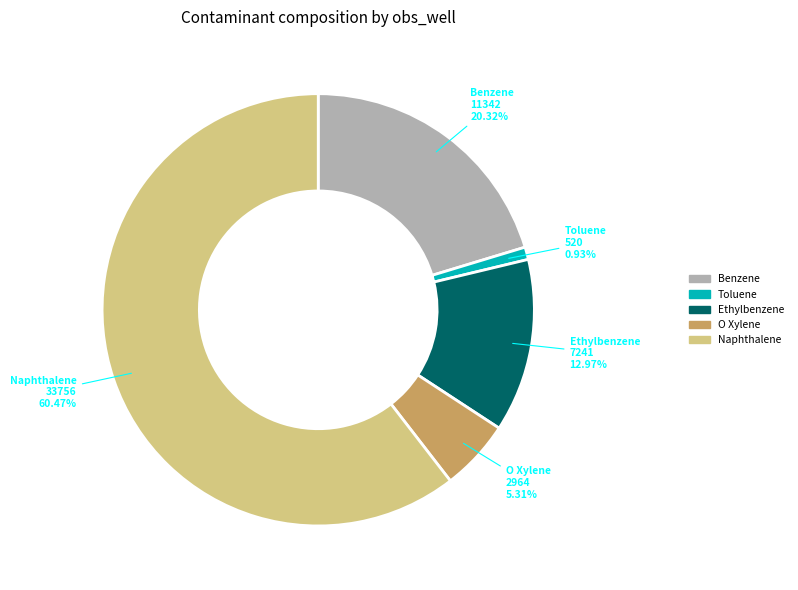

Does any single category account for the majority?

Yes